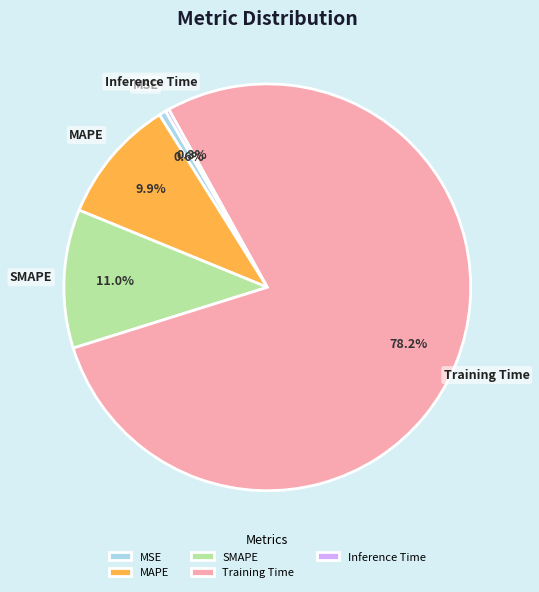

Is there a majority slice in this chart?

Yes